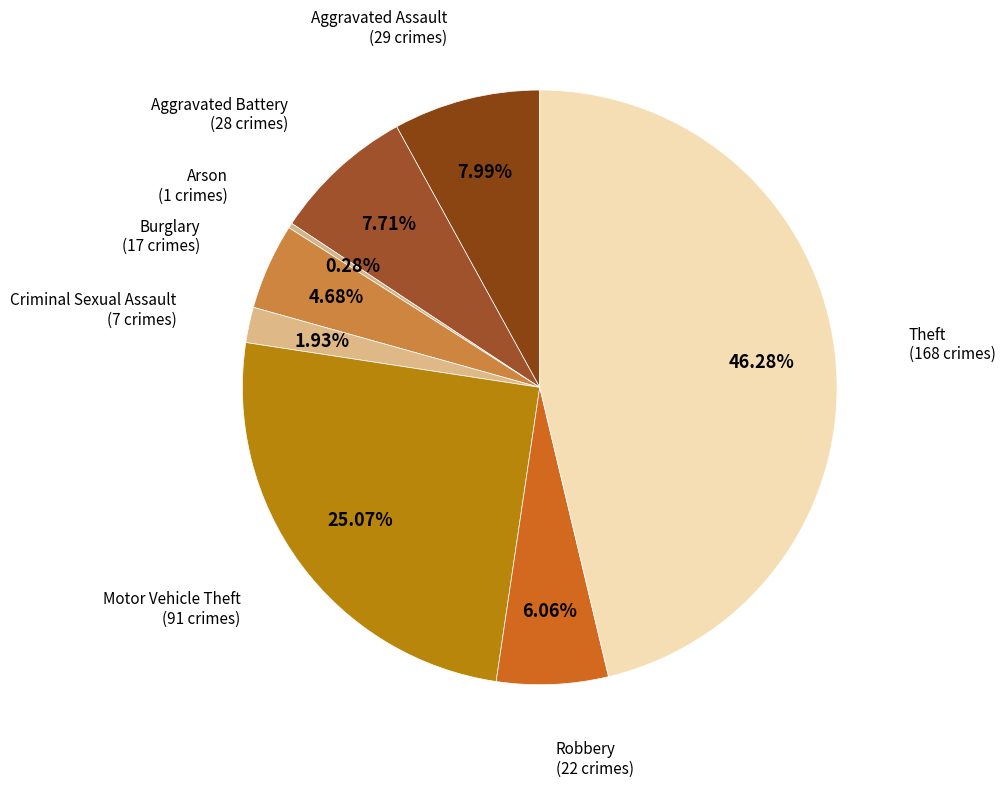

Is there any slice that represents more than half of the pie?

No